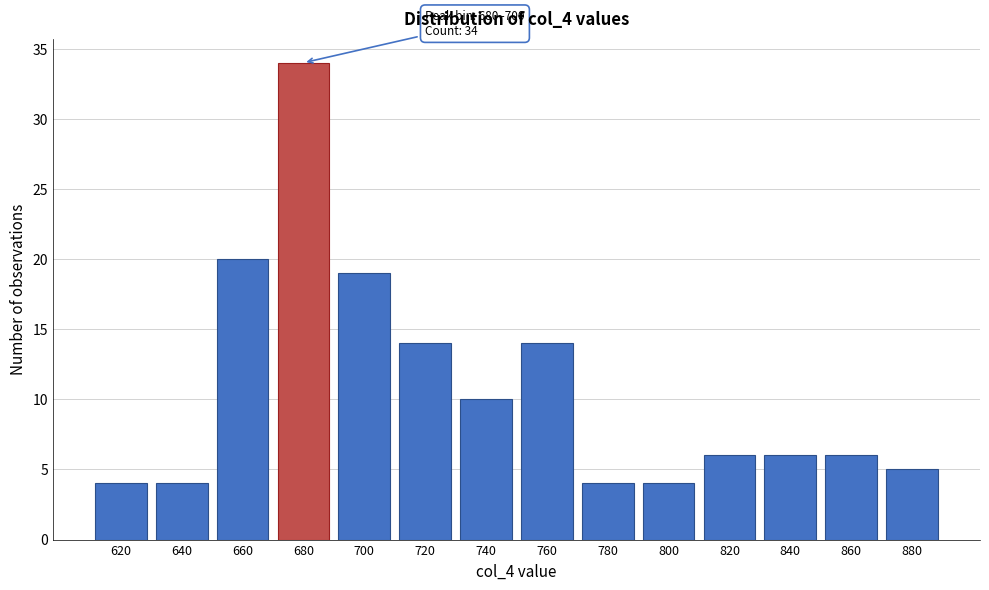

Reading left to right, list all the values displayed in this chart.

4	4	20	34	19	14	10	14	4	4	6	6	6	5